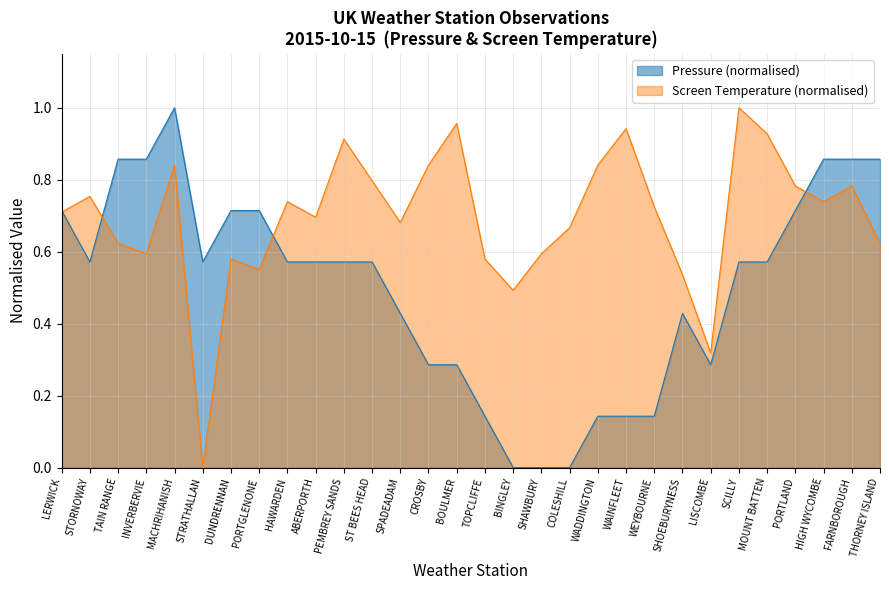

Where do Screen Temperature and Pressure first cross each other?

LERWICK and STORNOWAY